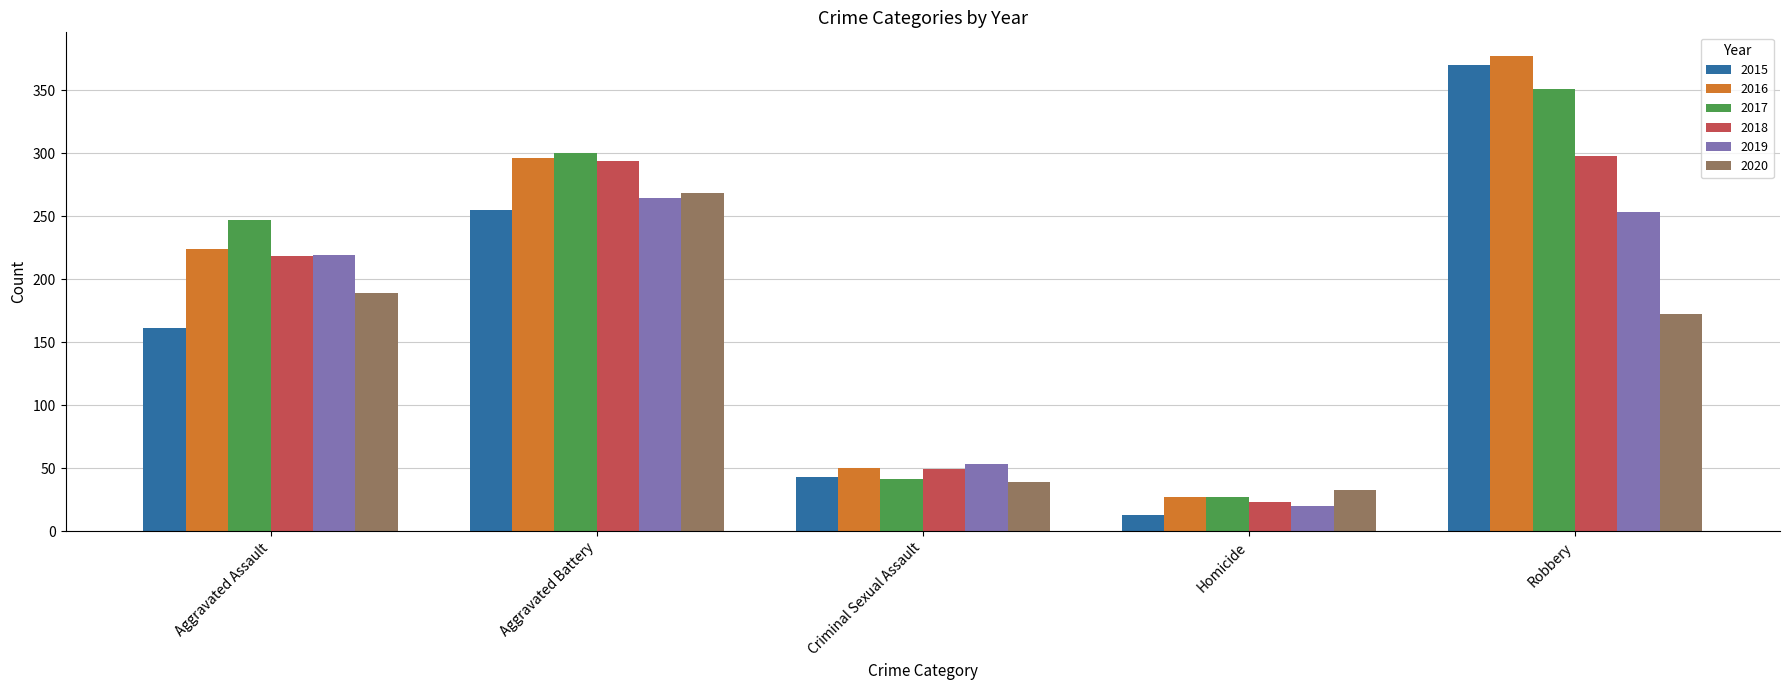

List the labels in order of 2015 value, smallest first.

Homicide, Criminal Sexual Assault, Aggravated Assault, Aggravated Battery, Robbery